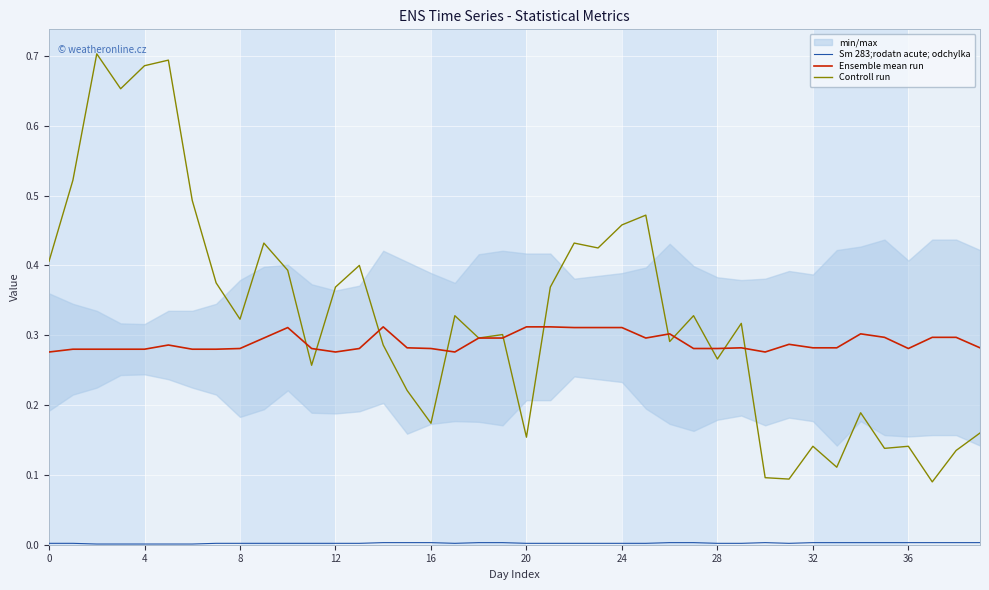

How many lines are shown in the chart?

3